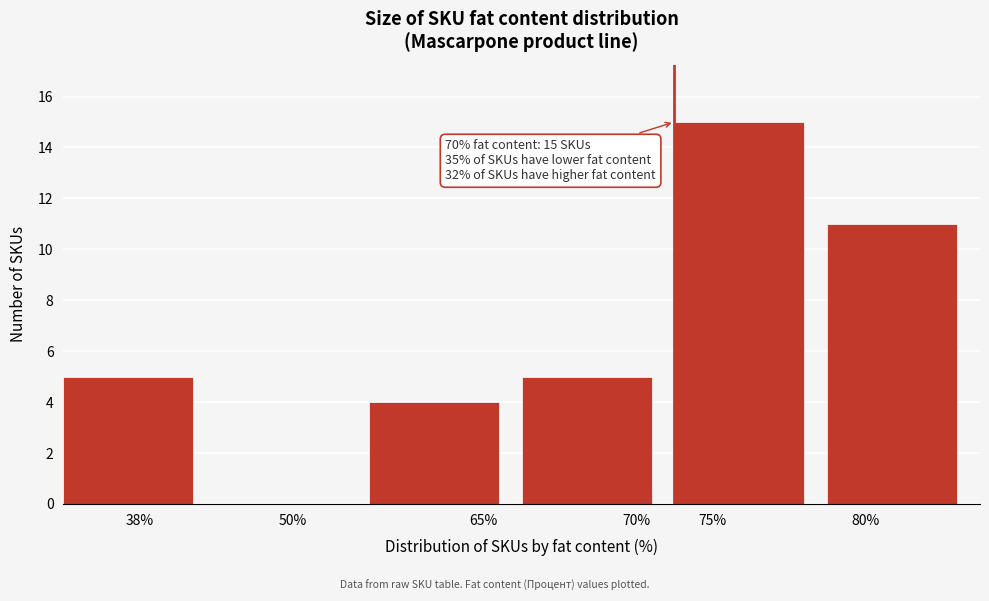

Reading left to right, transcribe all the data shown in this chart.

38%=5	50%=0	65%=4	70%=5	75%=15	80%=11